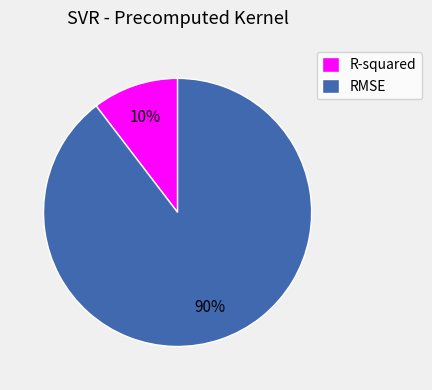

Is the sum of RMSE and R-squared greater than half?

Yes